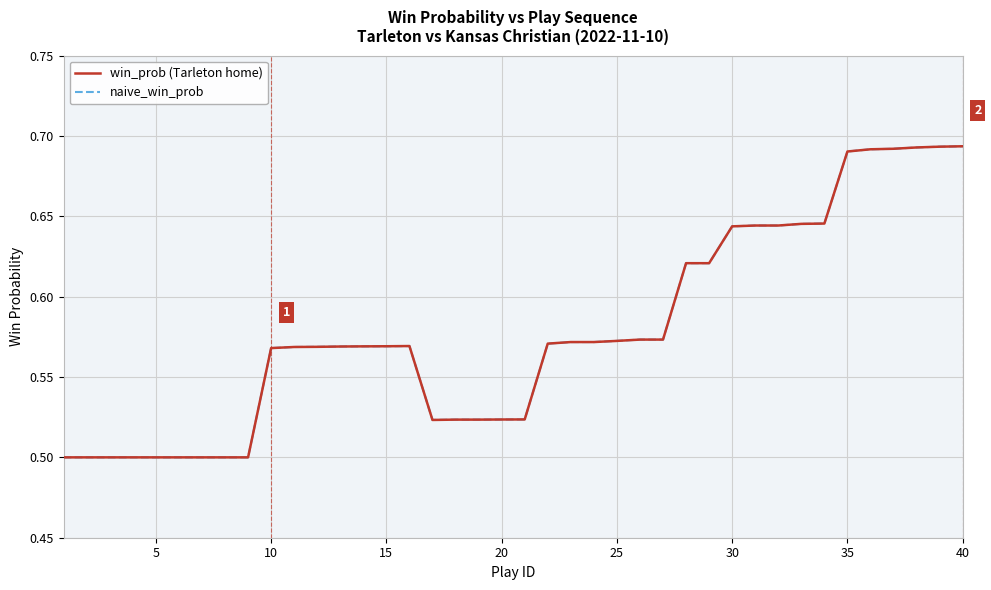

Is this an area chart (filled region under the line)?

No